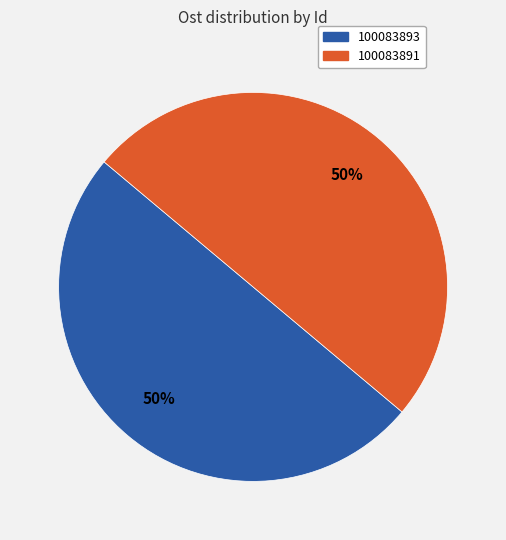

Approximately how many times larger is the value at 100083893 compared to 100083891?

1.0